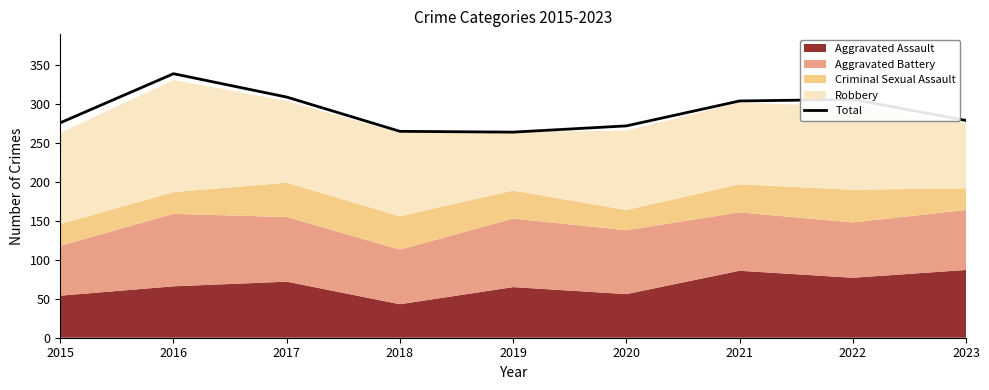

What is the difference between the maximum and second lowest values?

74